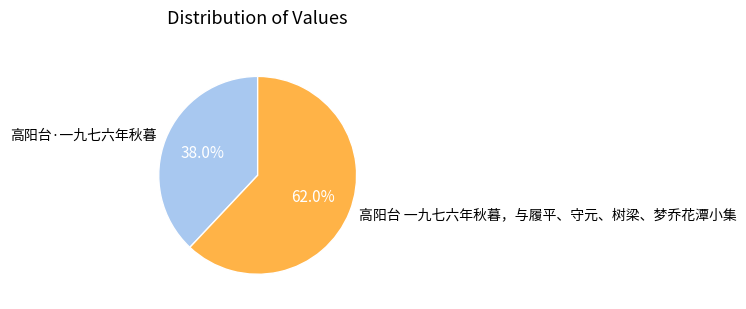

What percentage is the 高阳台·一九七六年秋暮 slice, to the nearest percent?

38%